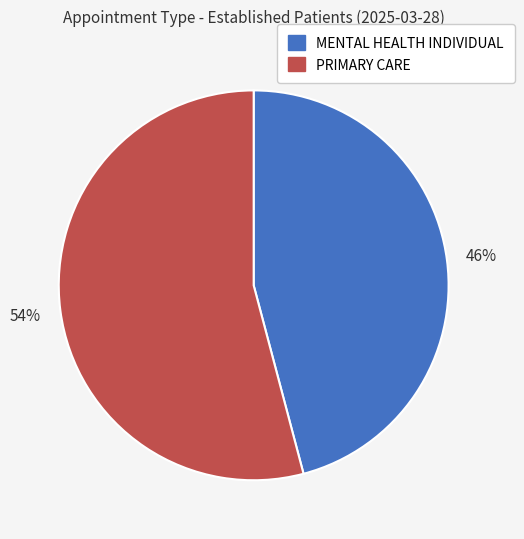

Rank the categories by value from highest to lowest.

PRIMARY CARE, MENTAL HEALTH INDIVIDUAL